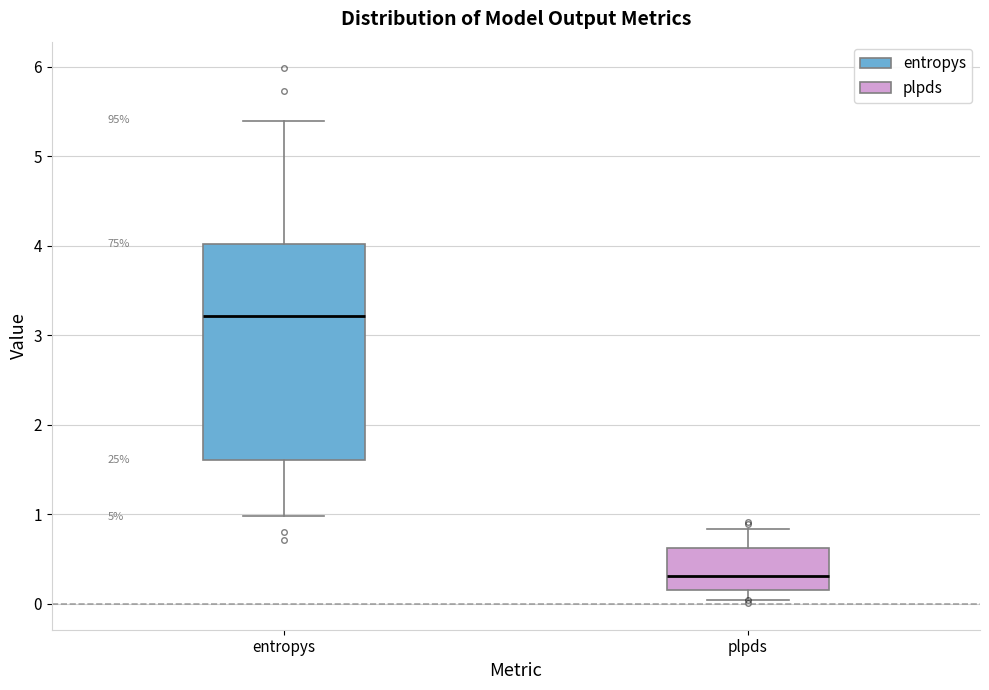

Reading left to right, read every box against the y-axis: the position of its median line, the range the box covers, and the ends of its whiskers. The values are not printed on the chart, so give them approximately, as read against the axis.

entropys: median 3.2, box 1.6 to 4.0, whiskers 1.0 to 5.4
plpds: median 0.3, box 0.2 to 0.6, whiskers 0.0 to 0.8